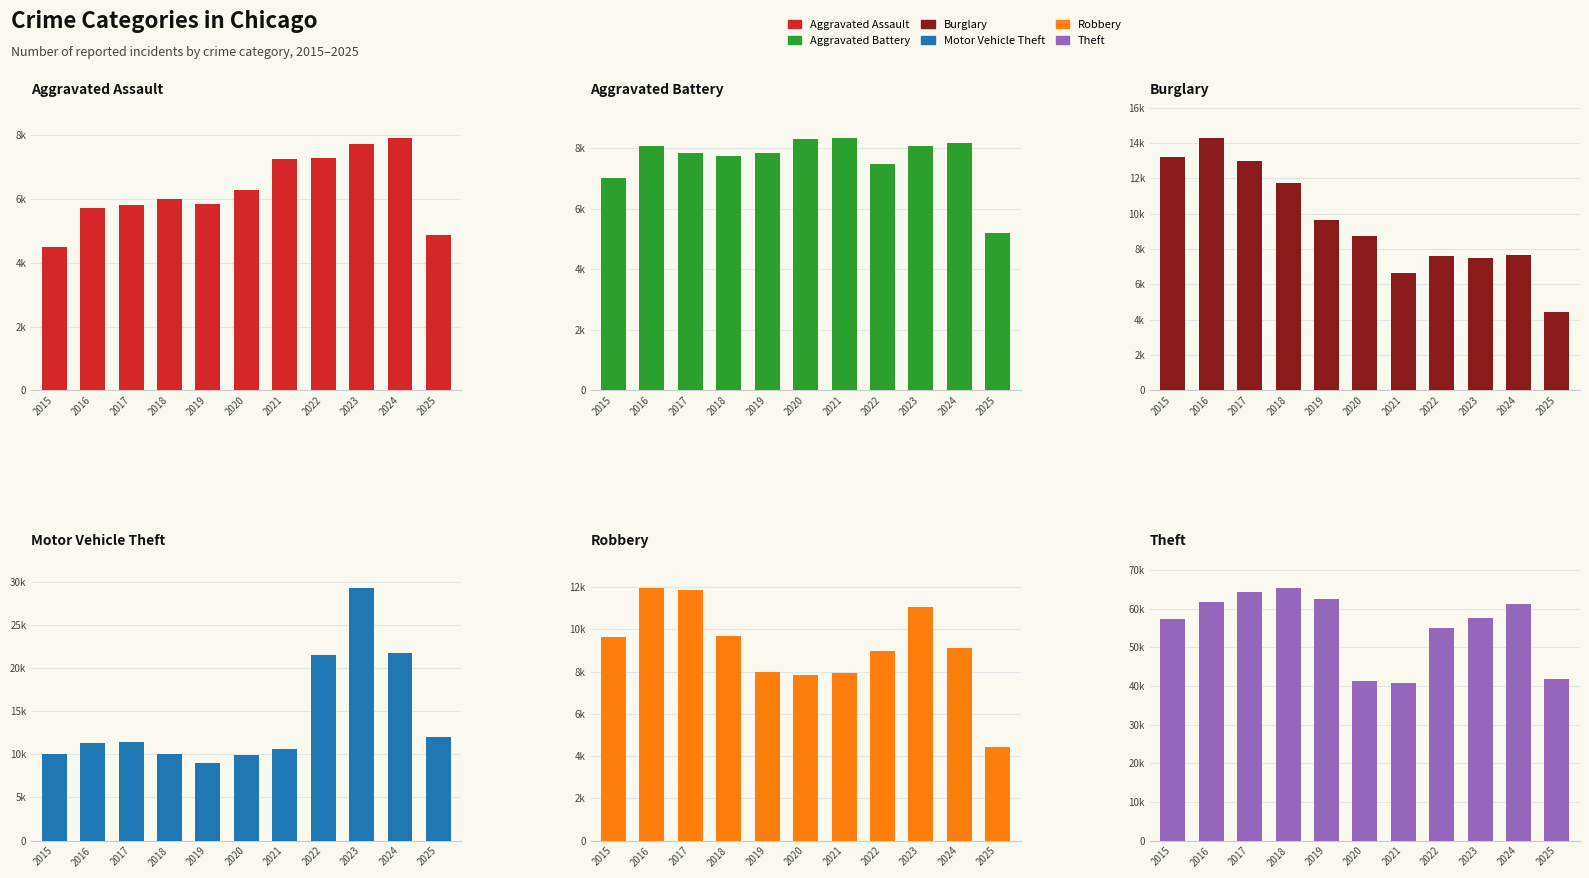

The value of Burglary at 2023 is 12687. True or false?

False